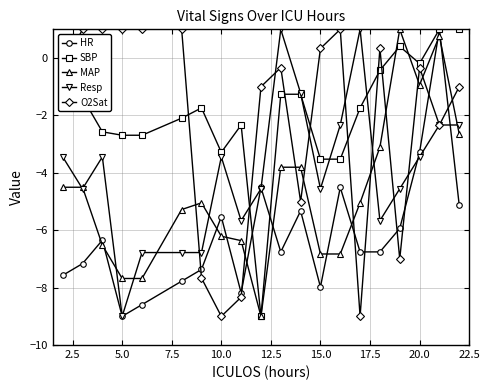

Reading left to right, transcribe all the data shown in this chart.

HR: -7.6	-7.2	-6.3	-9.0	-8.6	-7.8	-7.4	-5.5	-8.2	-4.5	-6.8	-5.3	-8.0	-4.5	-6.8	-6.8	-5.9	-3.3	1.0	-5.1
SBP: -1.4	-1.4	-2.6	-2.7	-2.7	-2.1	-1.7	-3.3	-2.3	-9.0	-1.3	-1.3	-3.5	-3.5	-1.7	-0.4	0.4	-0.2	1.0	1.0
MAP: -4.5	-4.5	-6.5	-7.7	-7.7	-5.3	-5.0	-6.2	-6.4	-9.0	-3.8	-3.8	-6.8	-6.8	-5.0	-3.1	1.0	-0.9	0.8	-2.6
Resp: -3.4	-4.6	-3.4	-9.0	-6.8	-6.8	-6.8	-3.4	-5.7	-4.6	1.0	-1.2	-4.6	-2.3	1.0	-5.7	-4.6	-3.4	-2.3	-2.3
O2Sat: -0.3	1.0	1.0	1.0	1.0	1.0	-7.7	-9.0	-8.3	-1.0	-0.3	-5.0	0.3	1.0	-9.0	0.3	-7.0	-0.3	-2.3	-1.0